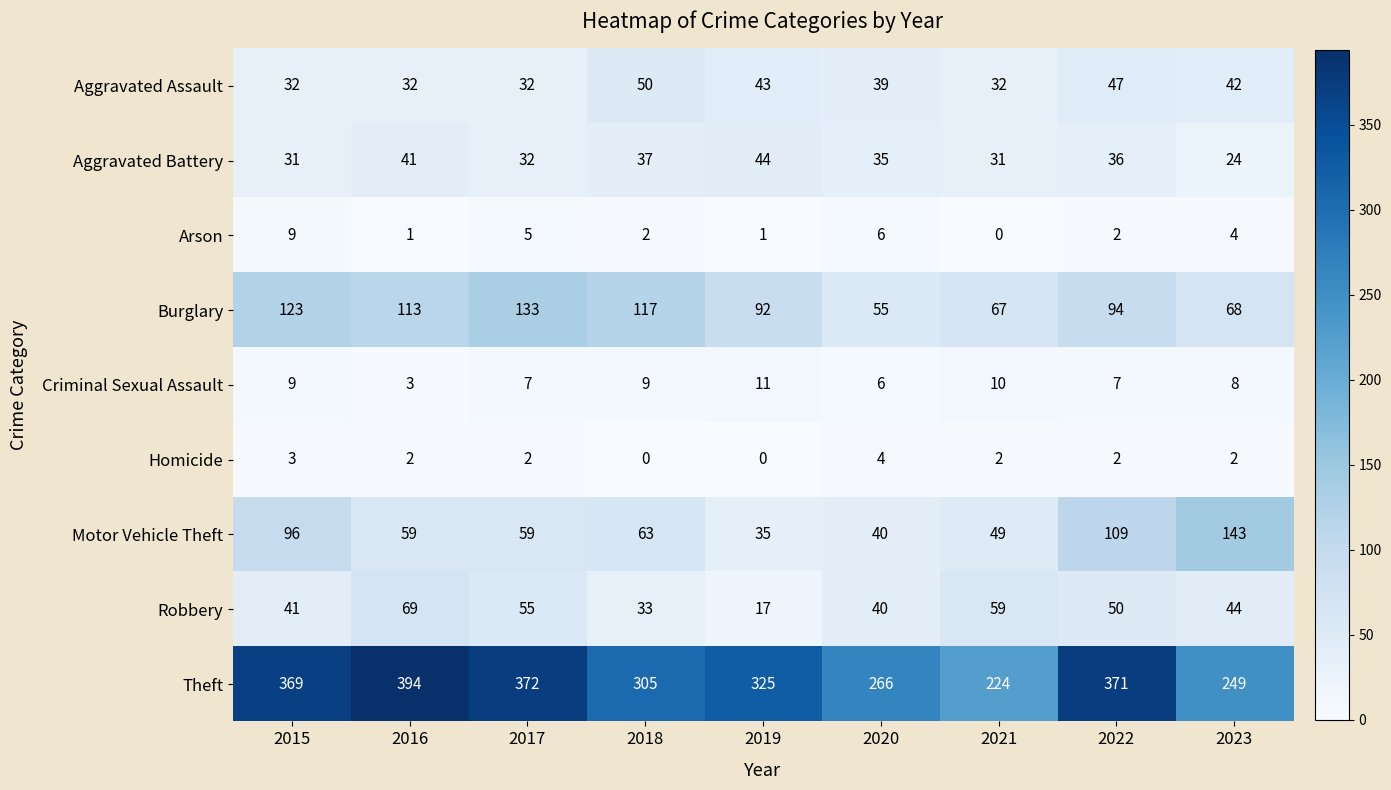

The Theft series shows 371 at 2022. True or false?

True